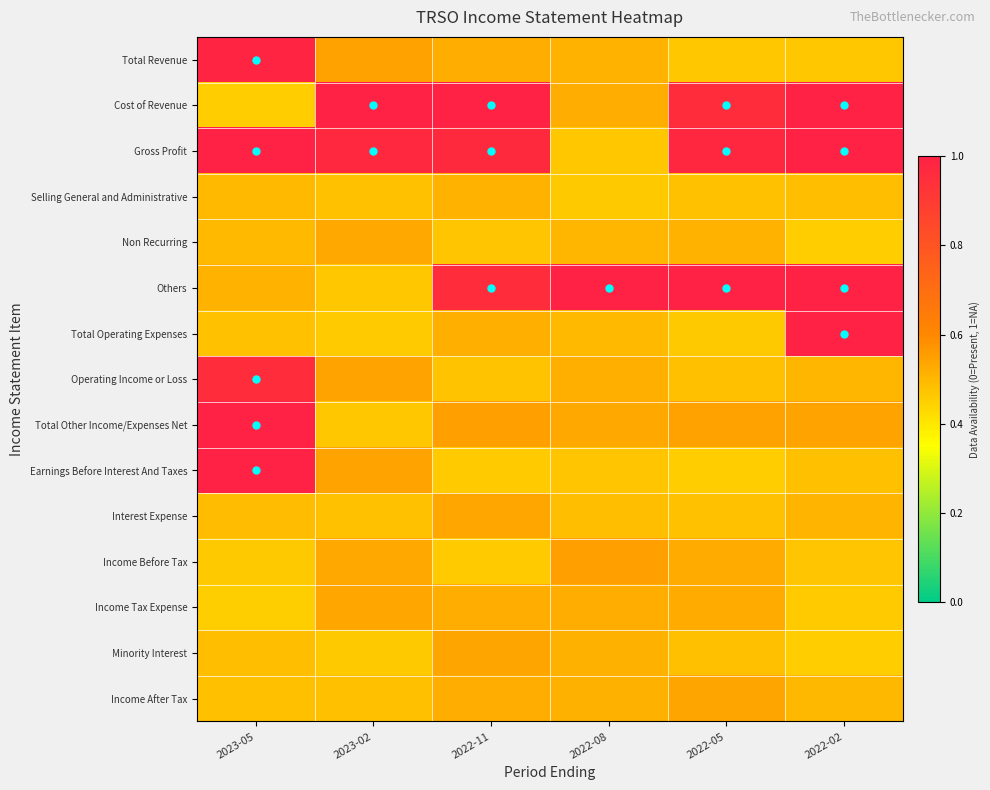

What is the smallest value displayed?

0.5